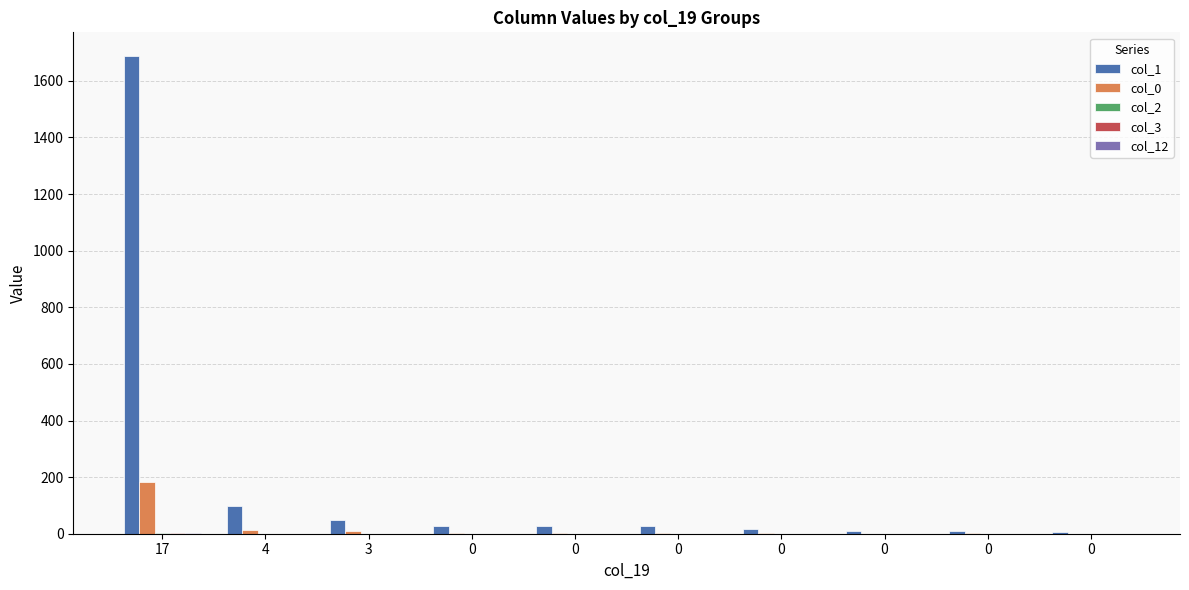

Reading left to right, extract all data points from this chart.

col_1: 17=1687	4=98	3=49	0=26	0=26	0=28	0=18	0=10	0=11	0=6
col_0: 17=181	4=13	3=8	0=1	0=1	0=1	0=1	0=0	0=1	0=0
col_2: 17=1	4=0	3=0	0=0	0=0	0=0	0=0	0=0	0=0	0=0
col_3: 17=2	4=0	3=0	0=0	0=0	0=0	0=0	0=0	0=0	0=0
col_12: 17=1	4=0	3=0	0=0	0=0	0=0	0=0	0=0	0=0	0=0